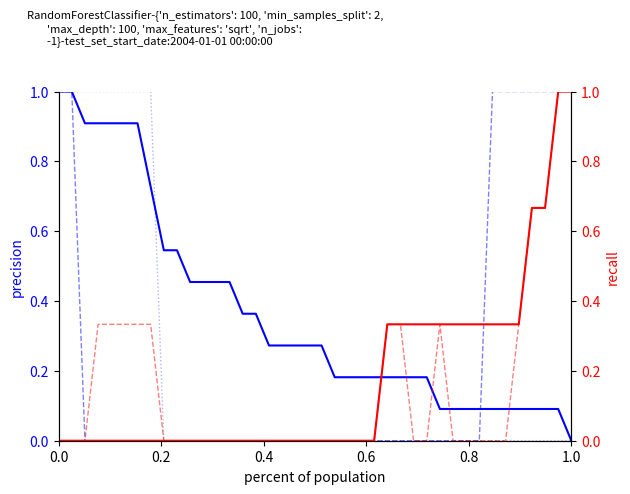

True or false: NE has more than 0 points higher than both neighbors.

False